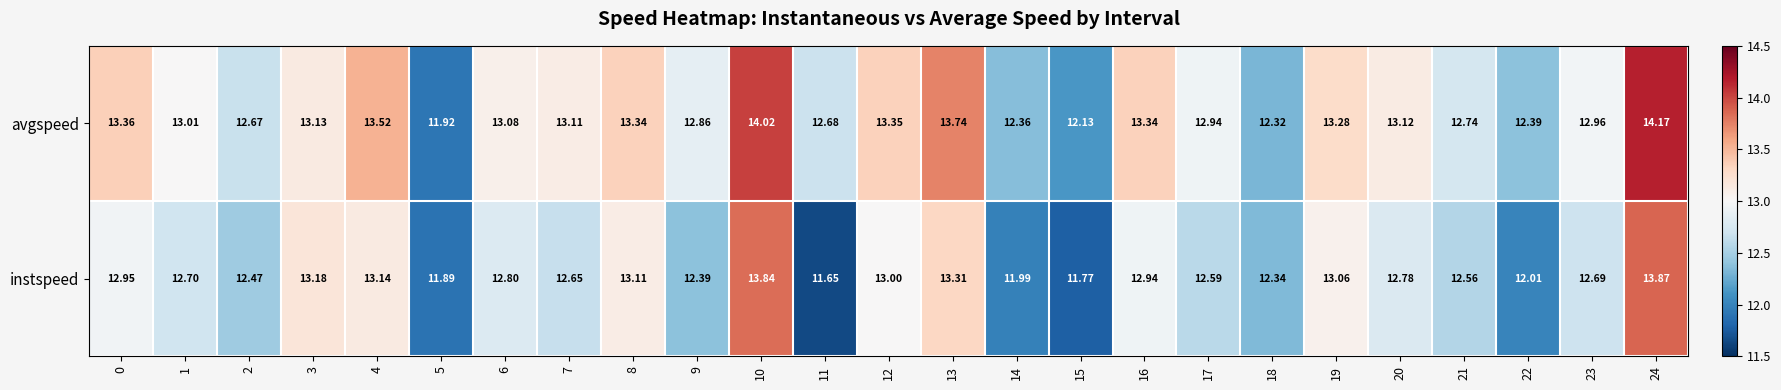

Rank the series at 11 from lowest to highest value.

instspeed, avgspeed